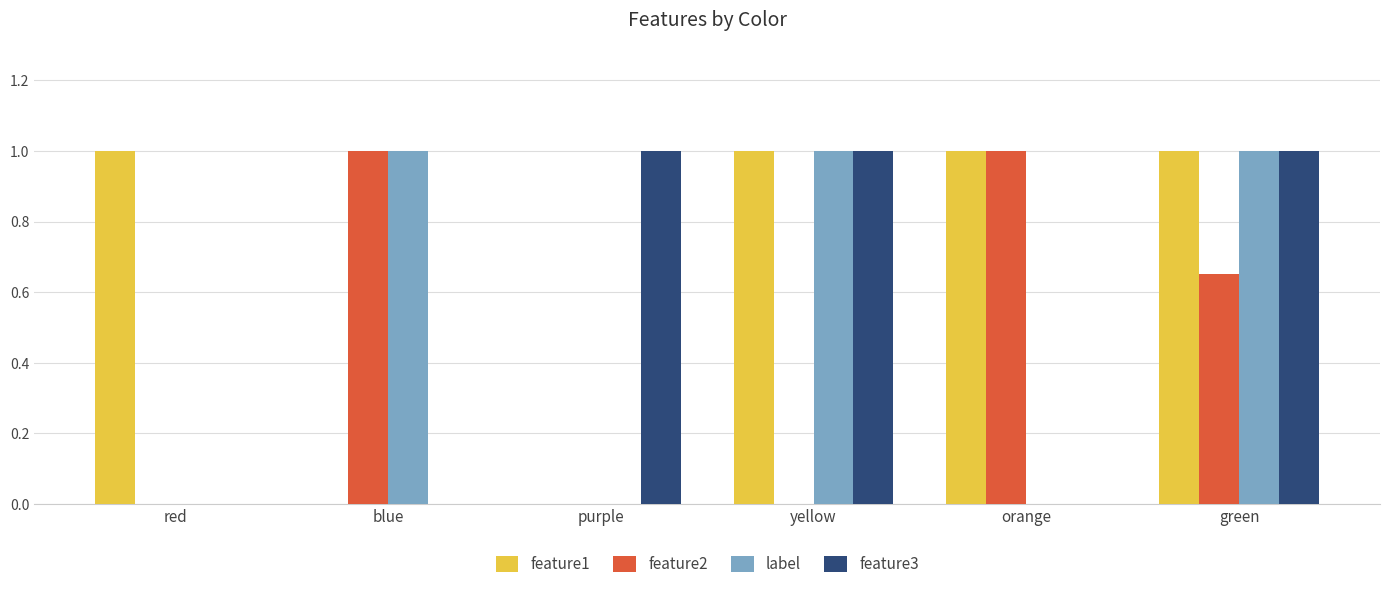

Count the label values in the range 0 to 1.

6